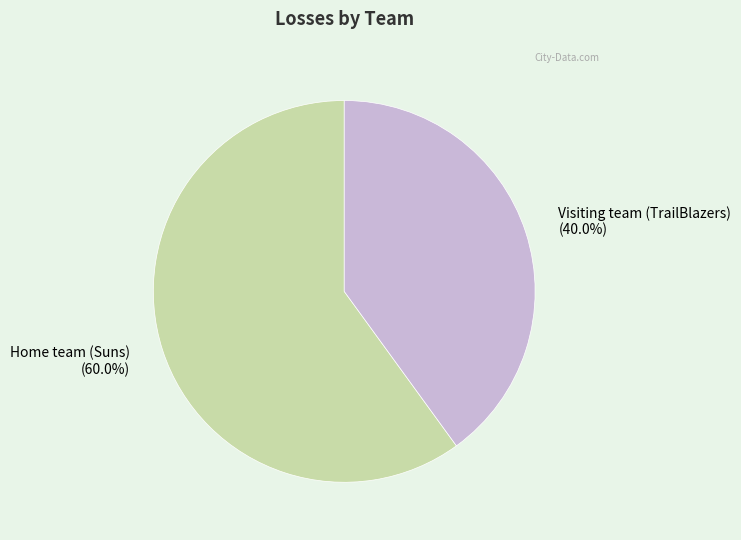

How many segments does this pie chart have?

2